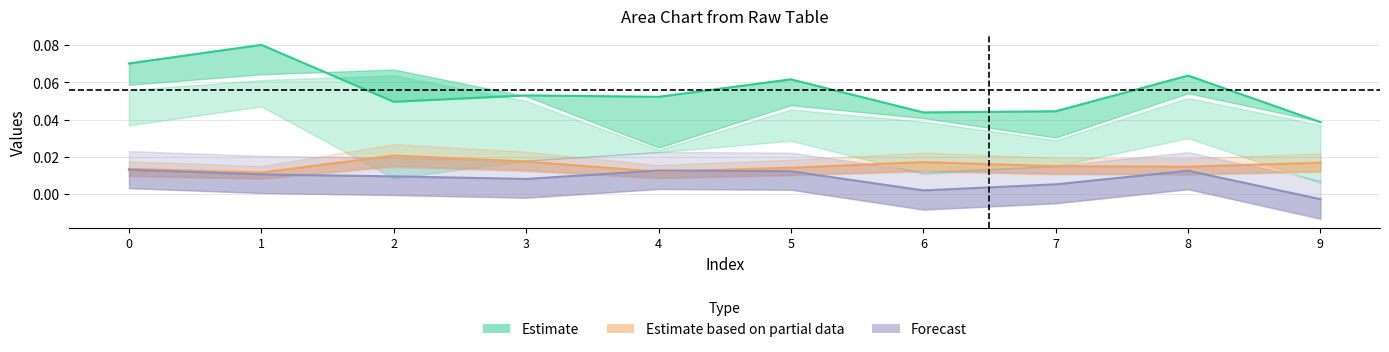

Rank the series by their maximum value, from lowest to highest.

Forecast_mid, Partial_mid, Estimate_mid